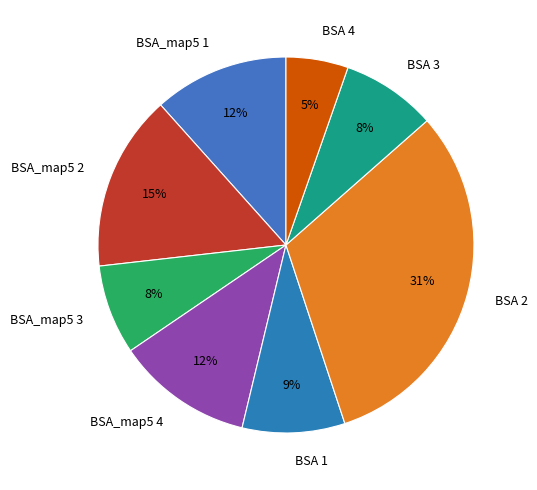

Does BSA_map5 4 account for over 50% of the chart?

No